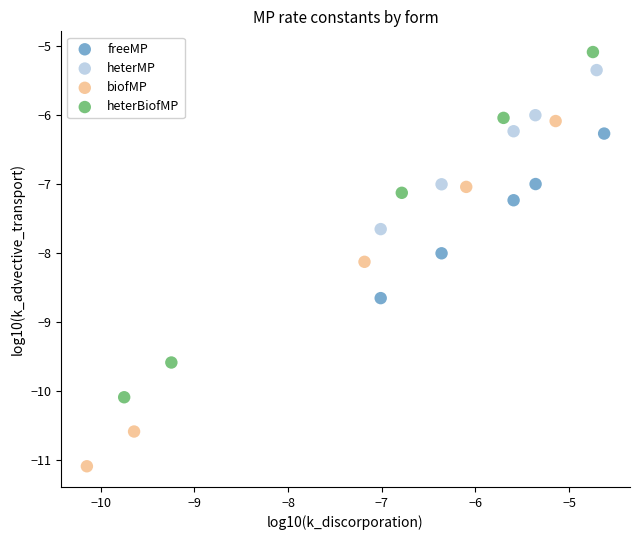

Which series has the widest spread of Y values?

biofMP